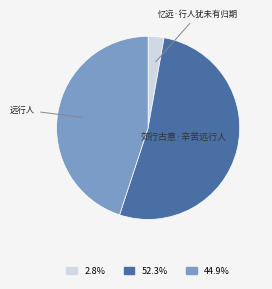

How many slices are in this pie chart?

3